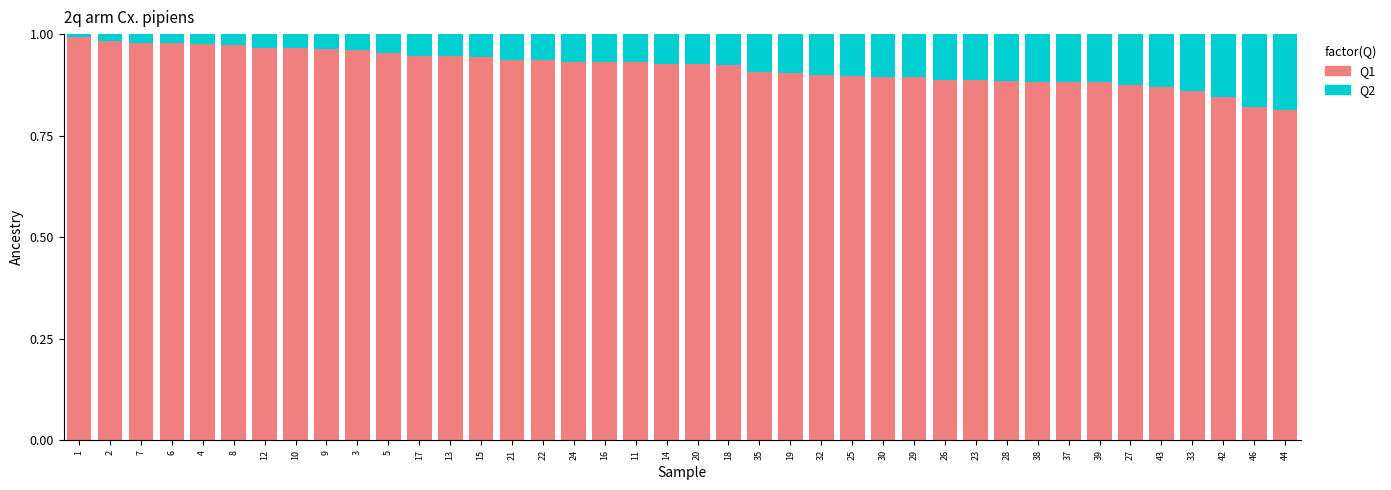

The value of Q1 at 20 is 1.5. True or false?

False